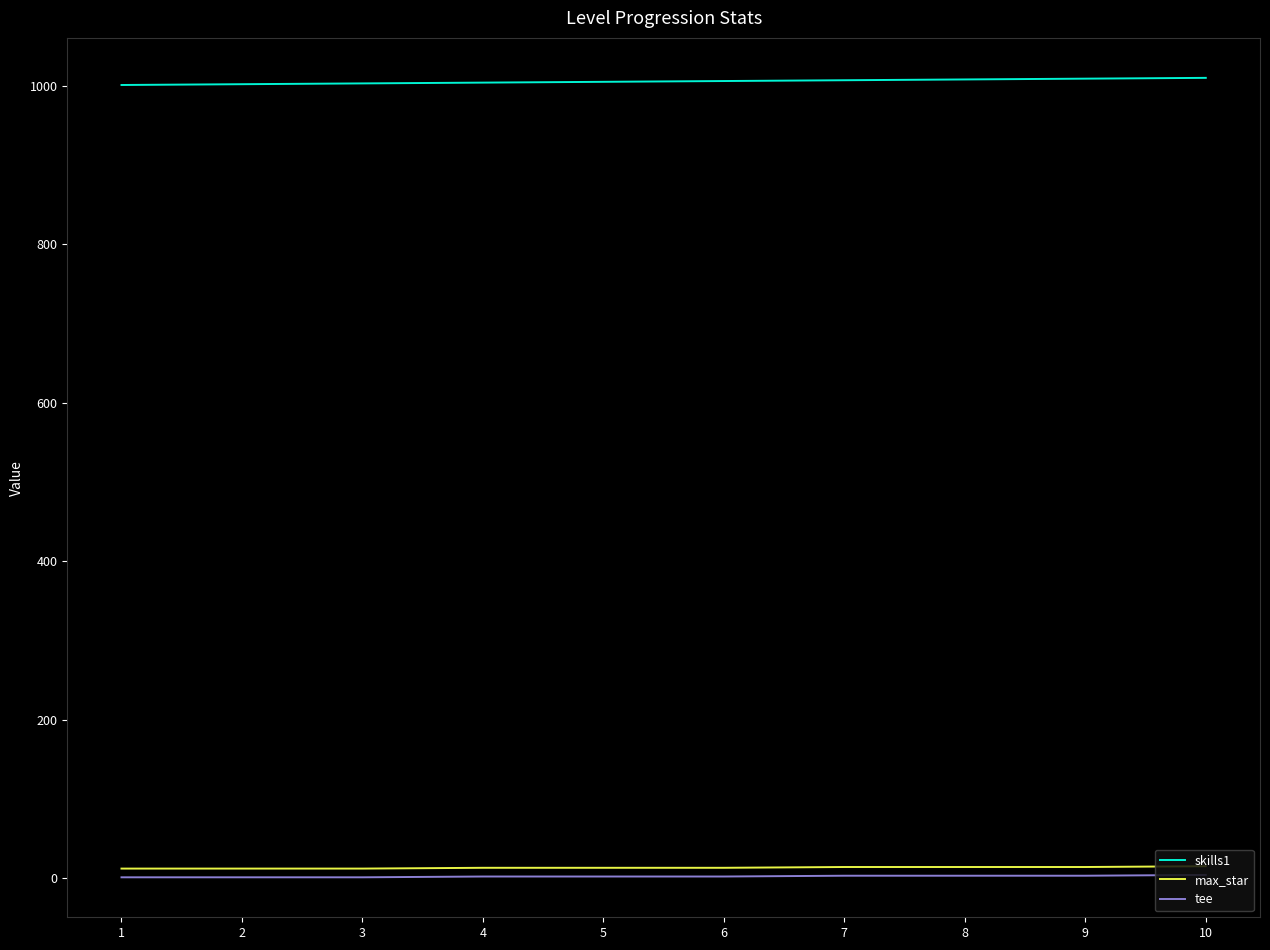

What are all the series names shown in the legend?

skills1, max_star, tee